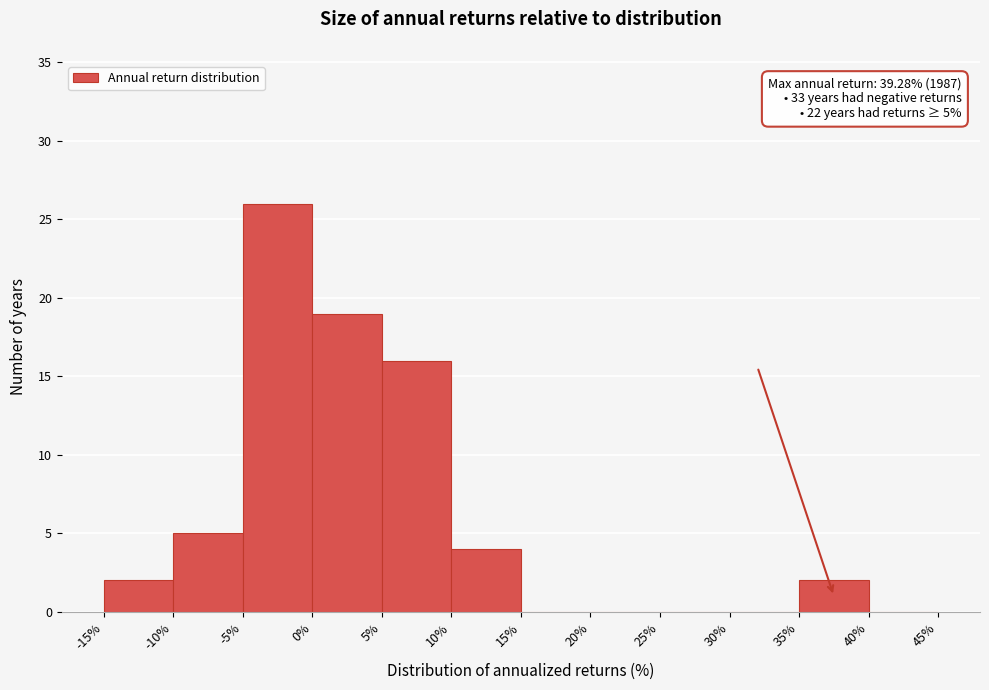

Which range on the x-axis has the tallest bar?

-5% to 0%